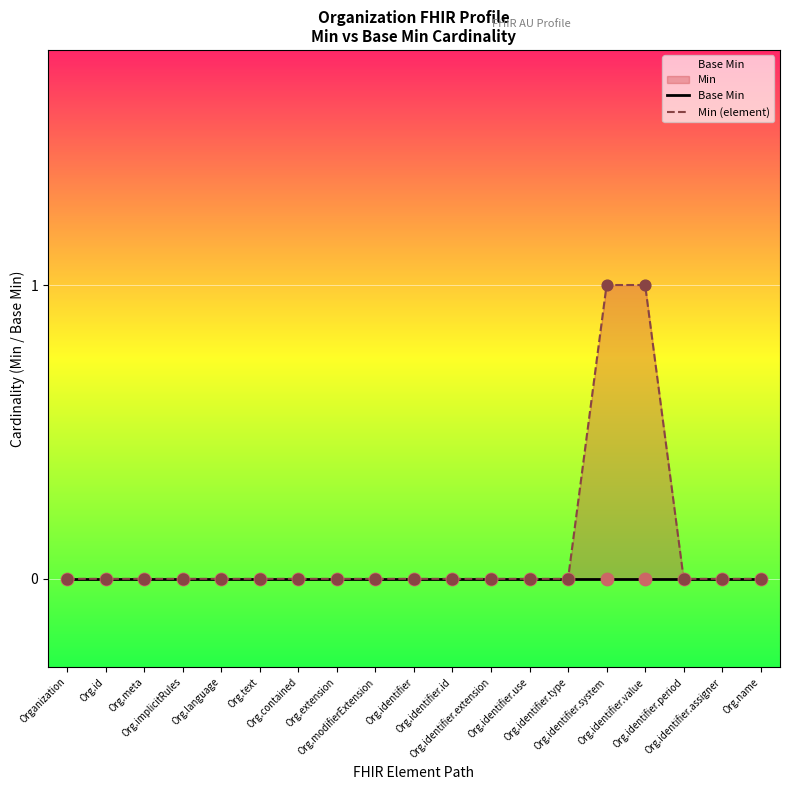

Is the value of Base Min at Org.identifier.type greater than the value of Min (element) at Org.identifier.system?

No